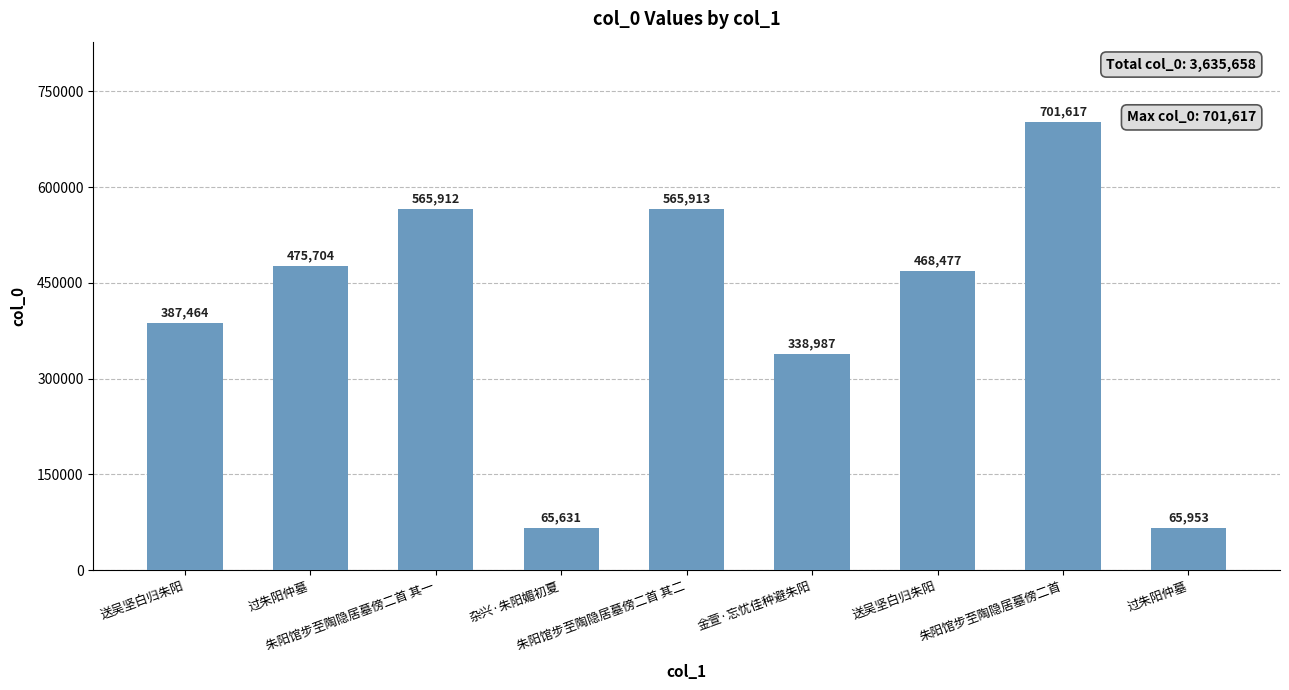

What is the approximate value at 过朱阳仲墓, to the nearest 50?

475700